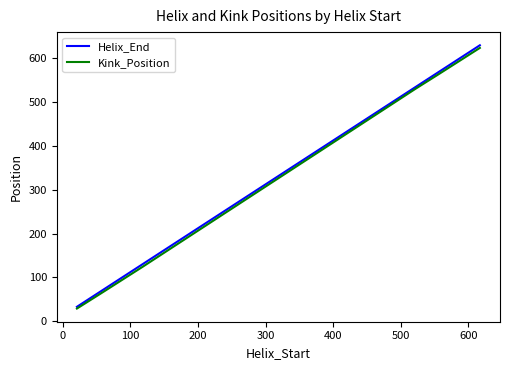

What is the difference between the maximum and second lowest values in the Helix_End series?

560